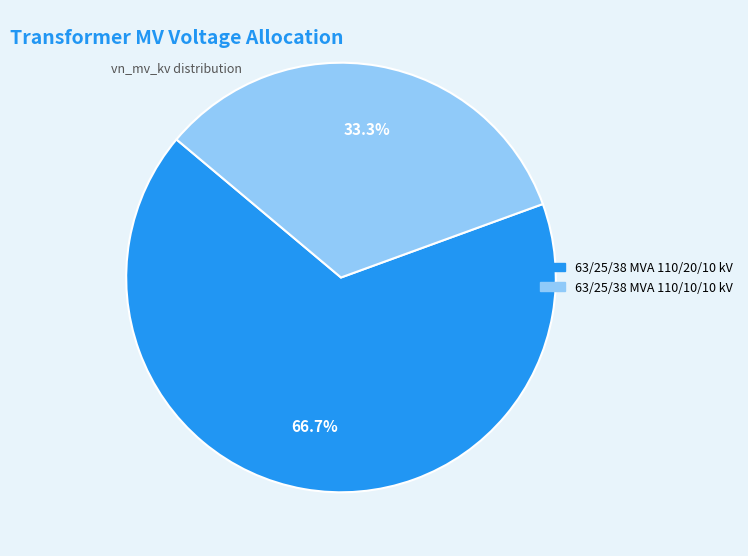

Combined, what portion of the pie is 63/25/38 MVA 110/20/10 kV and 63/25/38 MVA 110/10/10 kV?

100.0%